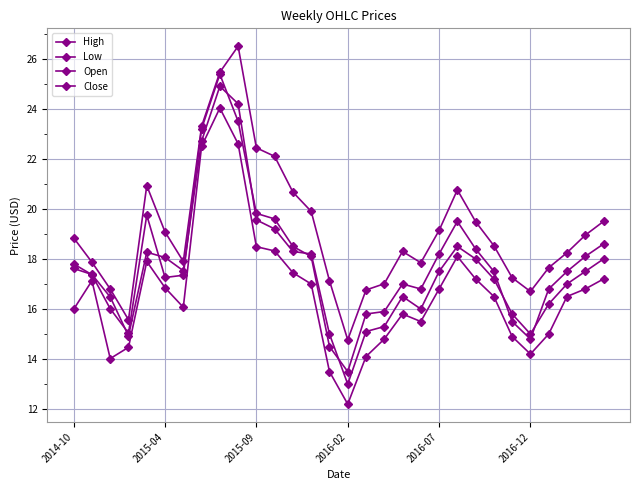

At how many categories does at least one series exceed 15?

29